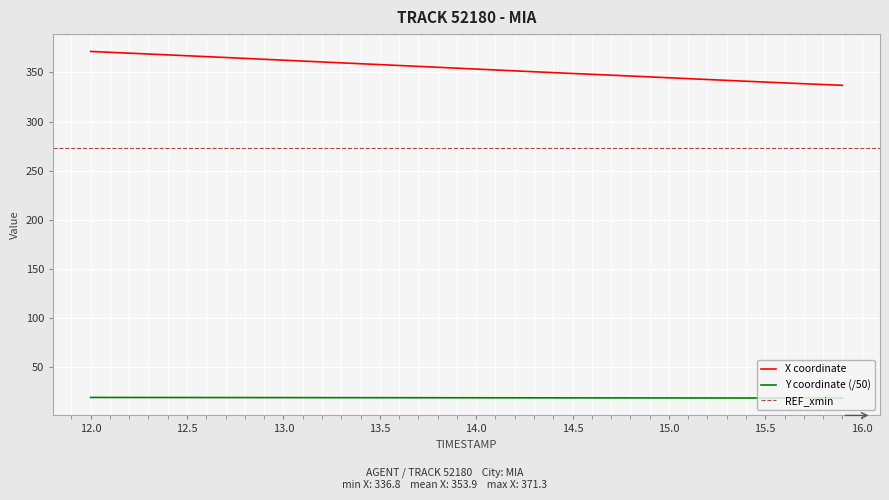

Does the chart display data point markers on the line(s)?

No